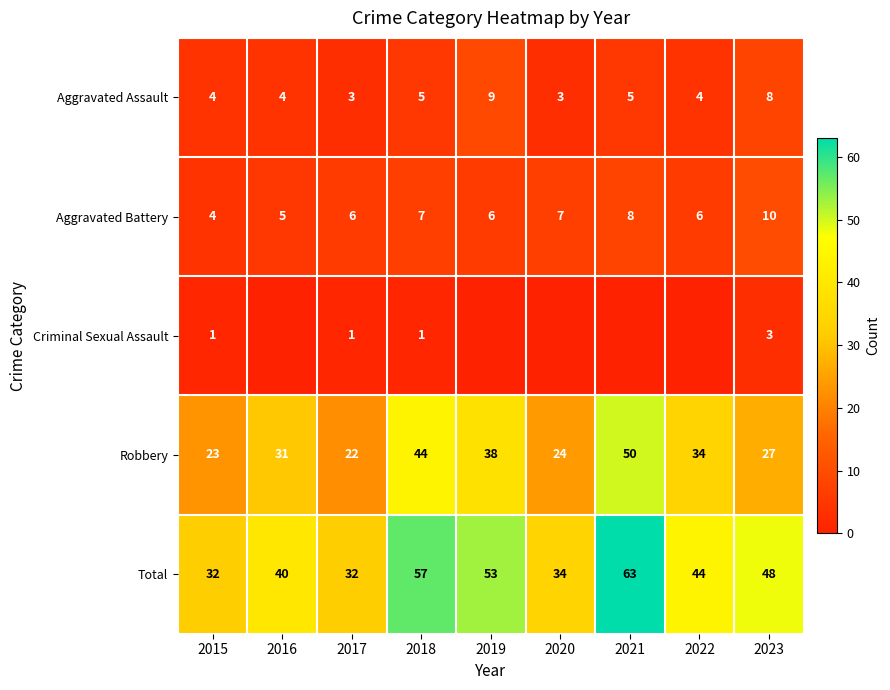

Which category has the highest value in the Aggravated Battery series?

2023